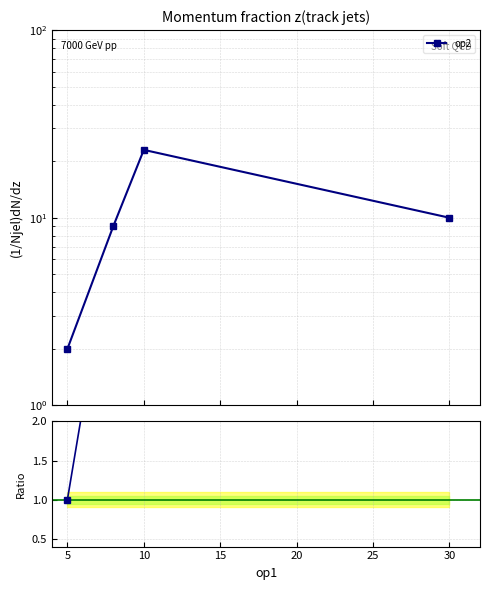

True or false: op2 and Ratio to op2[0] cross at least once.

False